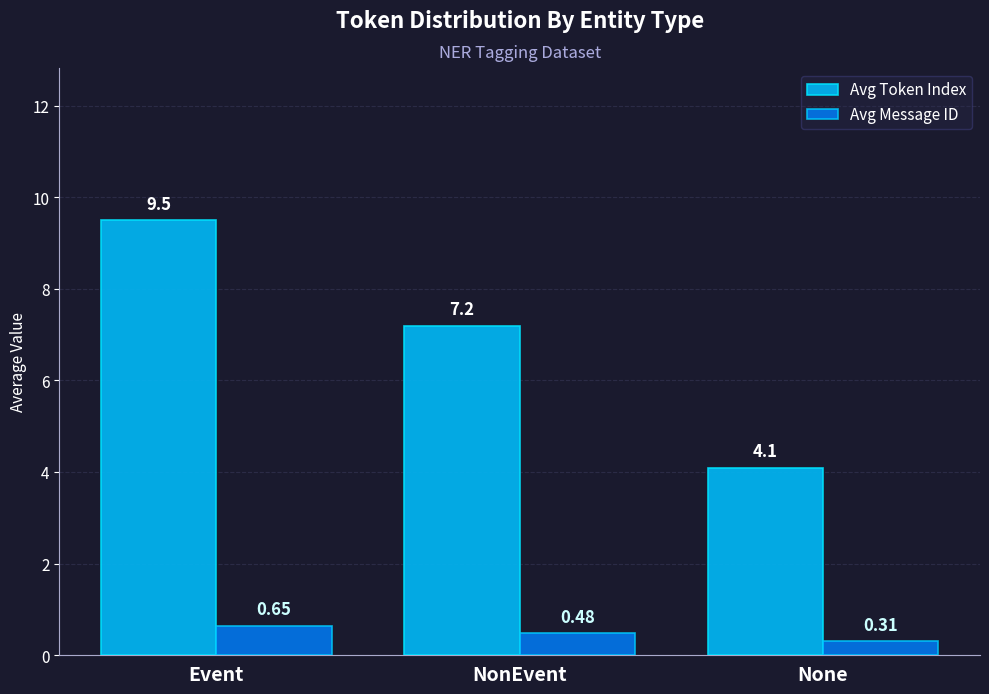

Does the chart contain any negative values?

No